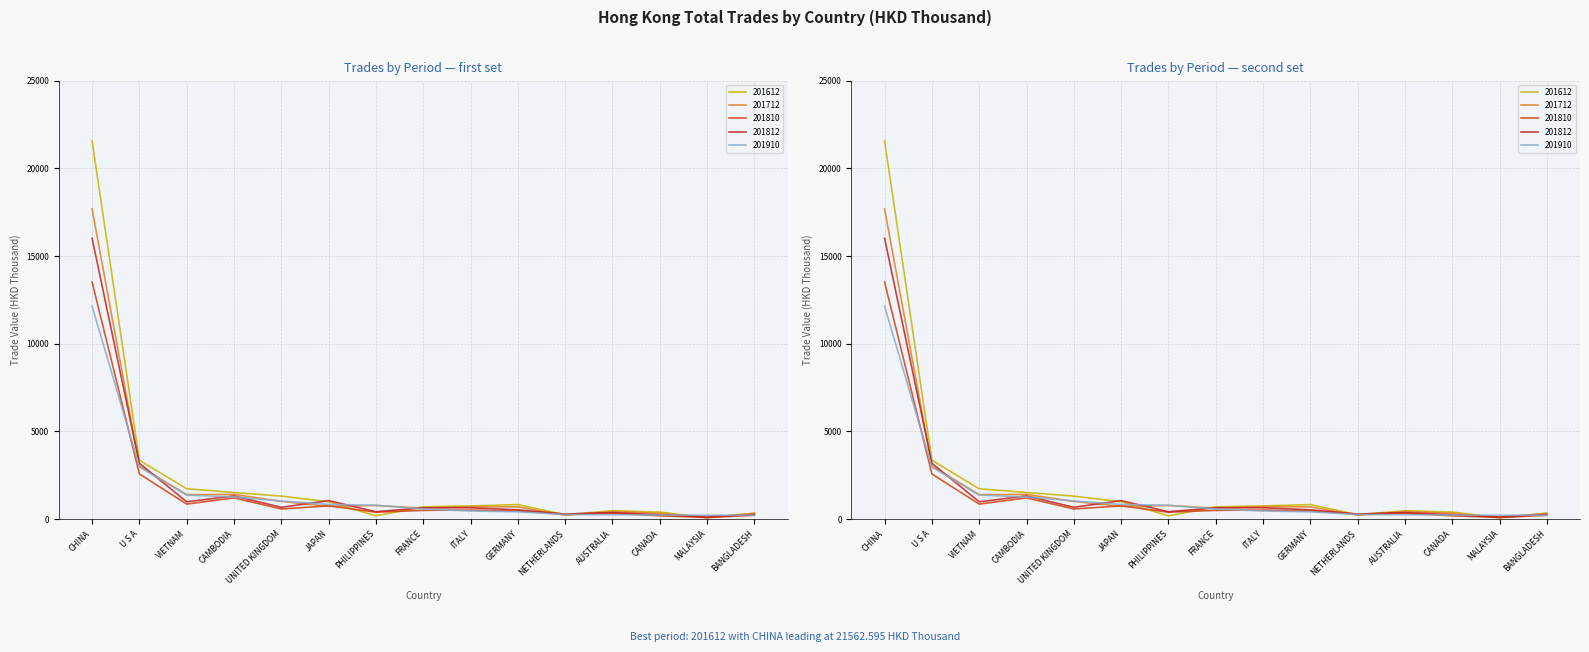

What is the value of the 201810 point at the 2nd from the left?

2576.4